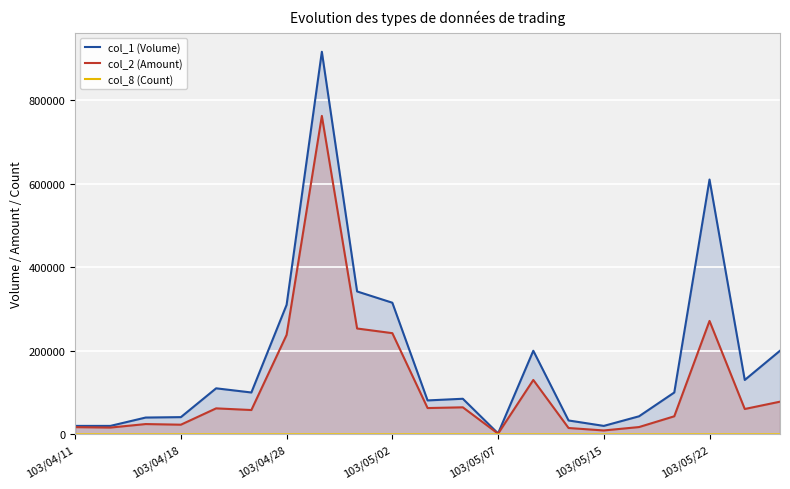

Does the chart display data point markers on the line(s)?

No